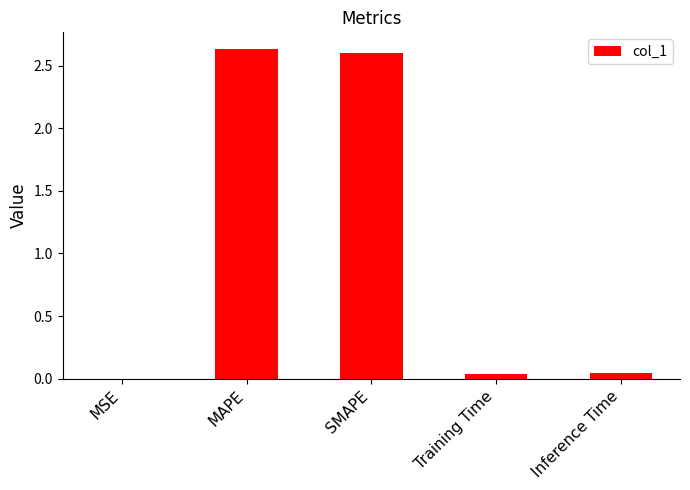

Are the bars grouped side by side (vs. stacked)?

No